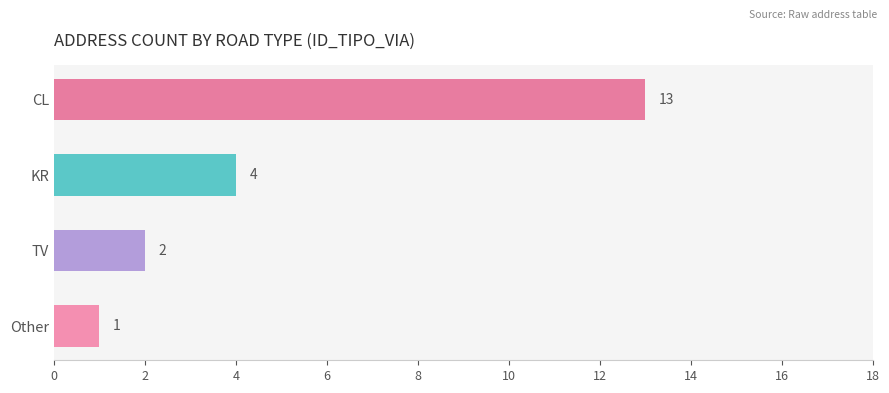

Reading top to bottom, list all the values displayed in this chart.

13	4	2	1